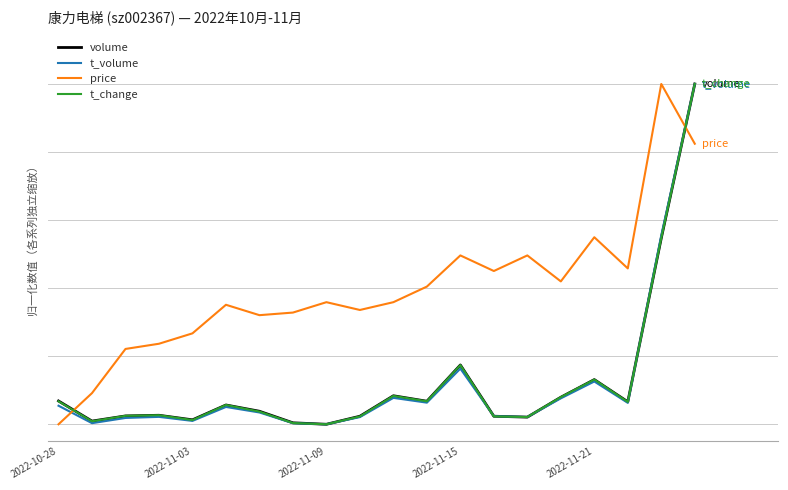

Reading left to right, what are all the values shown in this chart?

volume: 0.1	0.0	0.0	0.0	0.0	0.1	0.0	0.0	0.0	0.0	0.1	0.1	0.2	0.0	0.0	0.1	0.1	0.1	0.5	1.0
t_volume: 0.1	0.0	0.0	0.0	0.0	0.1	0.0	0.0	0.0	0.0	0.1	0.1	0.2	0.0	0.0	0.1	0.1	0.1	0.6	1.0
price: 0.0	0.1	0.2	0.2	0.3	0.4	0.3	0.3	0.4	0.3	0.4	0.4	0.5	0.5	0.5	0.4	0.5	0.5	1.0	0.8
t_change: 0.1	0.0	0.0	0.0	0.0	0.1	0.0	0.0	0.0	0.0	0.1	0.1	0.2	0.0	0.0	0.1	0.1	0.1	0.5	1.0